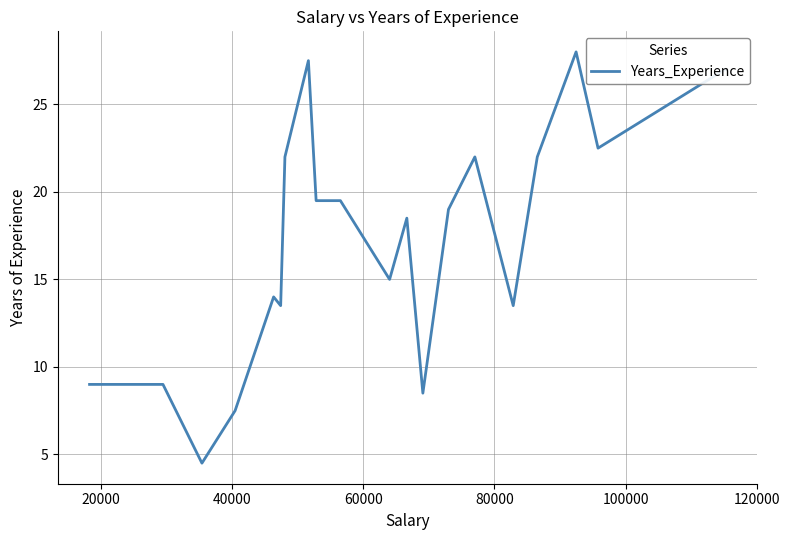

What is the smallest value displayed?

4.5